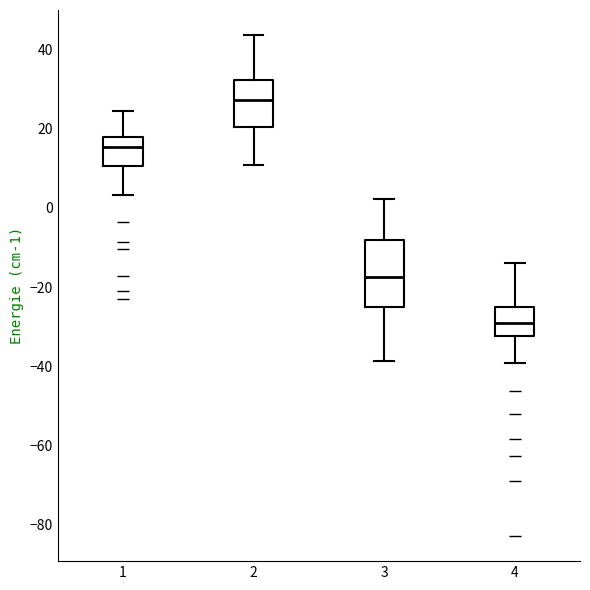

Reading left to right, transcribe this box plot: for each box, give where its median line is, the range the box spans, and where its two whiskers end, as read against the y-axis. The values are not printed on the chart, so give them approximately, as read against the axis.

1: median 16, box 10 to 18, whiskers 4 to 24
2: median 28, box 20 to 32, whiskers 10 to 44
3: median -18, box -26 to -8, whiskers -38 to 2
4: median -28, box -32 to -24, whiskers -40 to -14